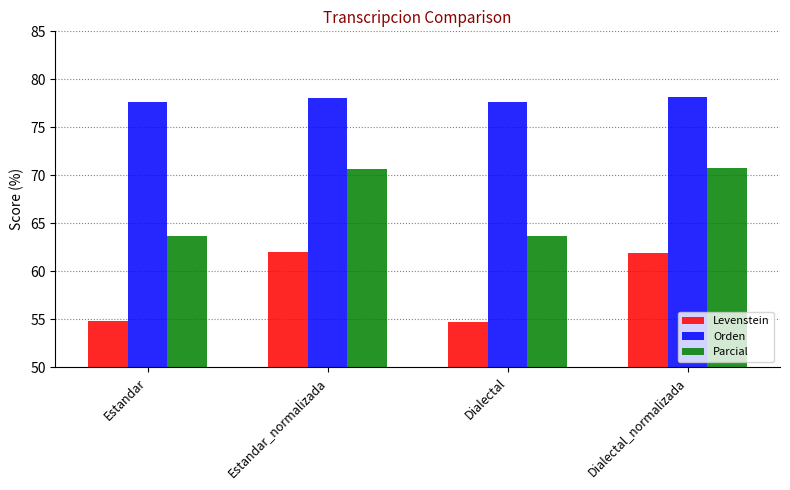

How many values in the Orden series exceed 78?

2